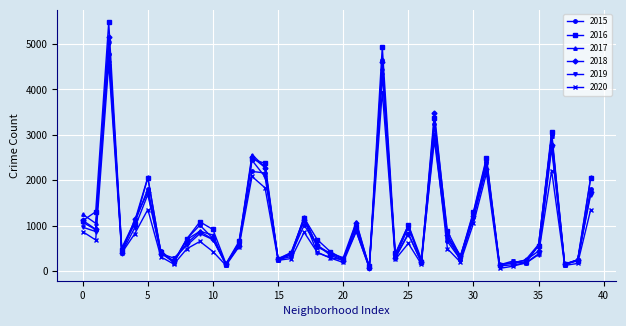

Which series has the largest range (max minus min)?

2016